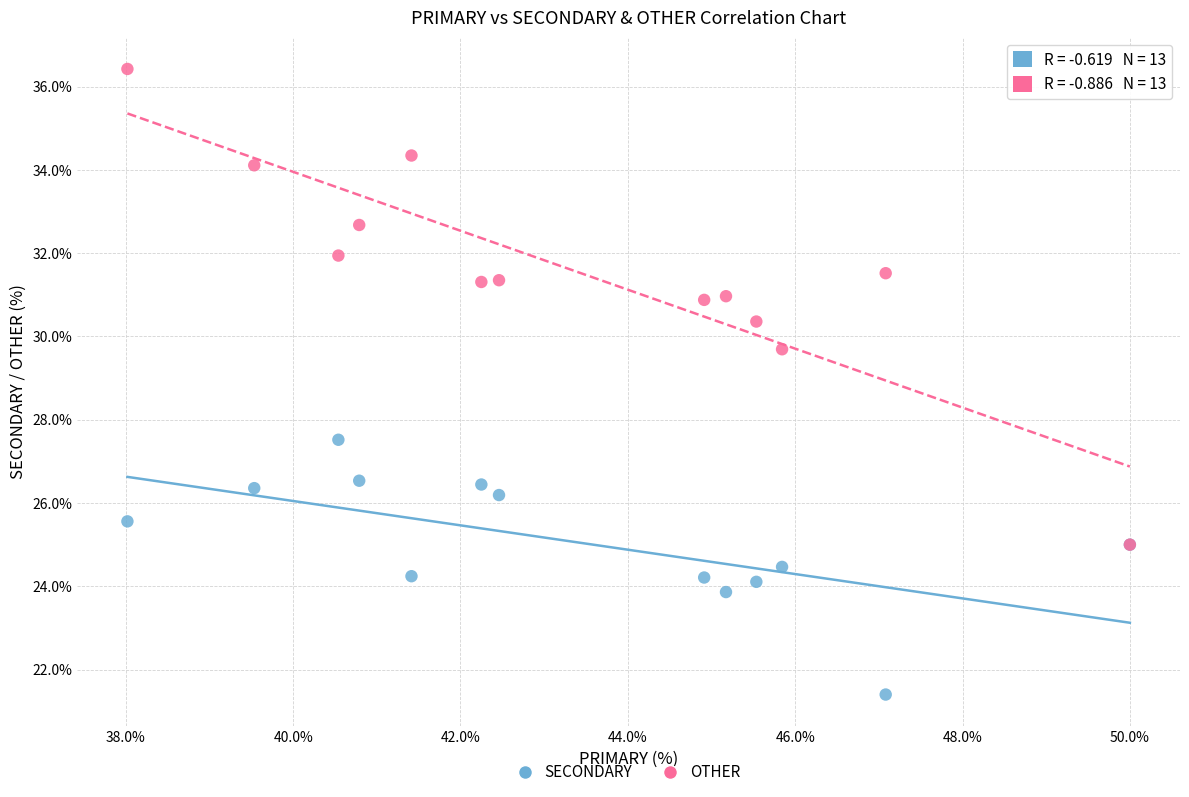

Across all series, what Y value is closest to 28?

27.5